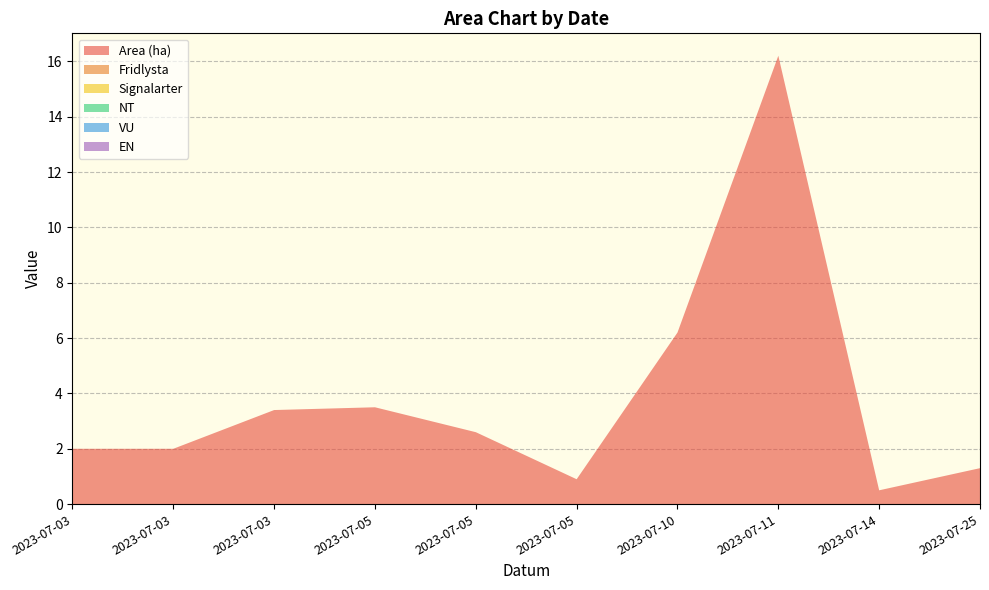

Reading left to right, list all the values displayed in this chart.

Area (ha): 2.0	2.0	3.4	3.5	2.6	0.9	6.2	16.2	0.5	1.3
Fridlysta: 0.0	0.0	0.0	0.0	0.0	0.0	0.0	0.0	0.0	0.0
Signalarter: 0.0	0.0	0.0	0.0	0.0	0.0	0.0	0.0	0.0	0.0
NT: 0.0	0.0	0.0	0.0	0.0	0.0	0.0	0.0	0.0	0.0
VU: 0.0	0.0	0.0	0.0	0.0	0.0	0.0	0.0	0.0	0.0
EN: 0.0	0.0	0.0	0.0	0.0	0.0	0.0	0.0	0.0	0.0